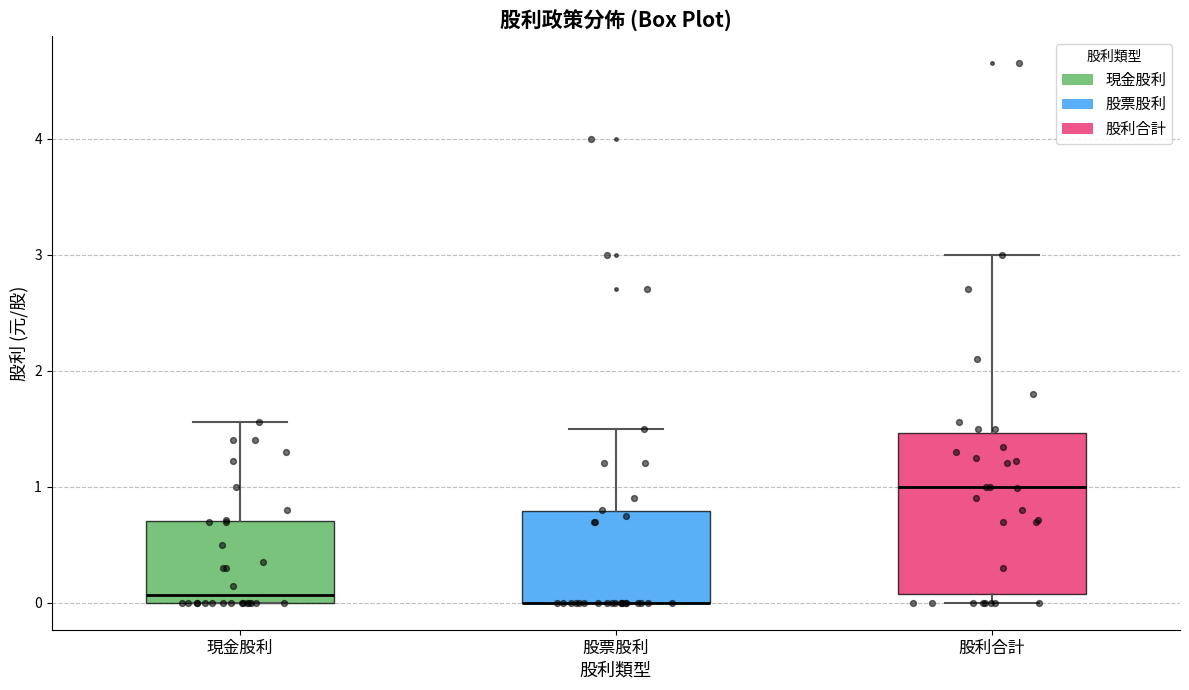

Reading left to right, read every box against the y-axis: the position of its median line, the range the box covers, and the ends of its whiskers. The values are not printed on the chart, so give them approximately, as read against the axis.

現金股利: median 0.1, box 0.0 to 0.7, whiskers 0.0 to 1.6
股票股利: median 0.0 (drawn on the box's lower edge), box 0.0 to 0.8, whiskers 0.0 to 1.5
股利合計: median 1.0, box 0.1 to 1.5, whiskers 0.0 to 3.0